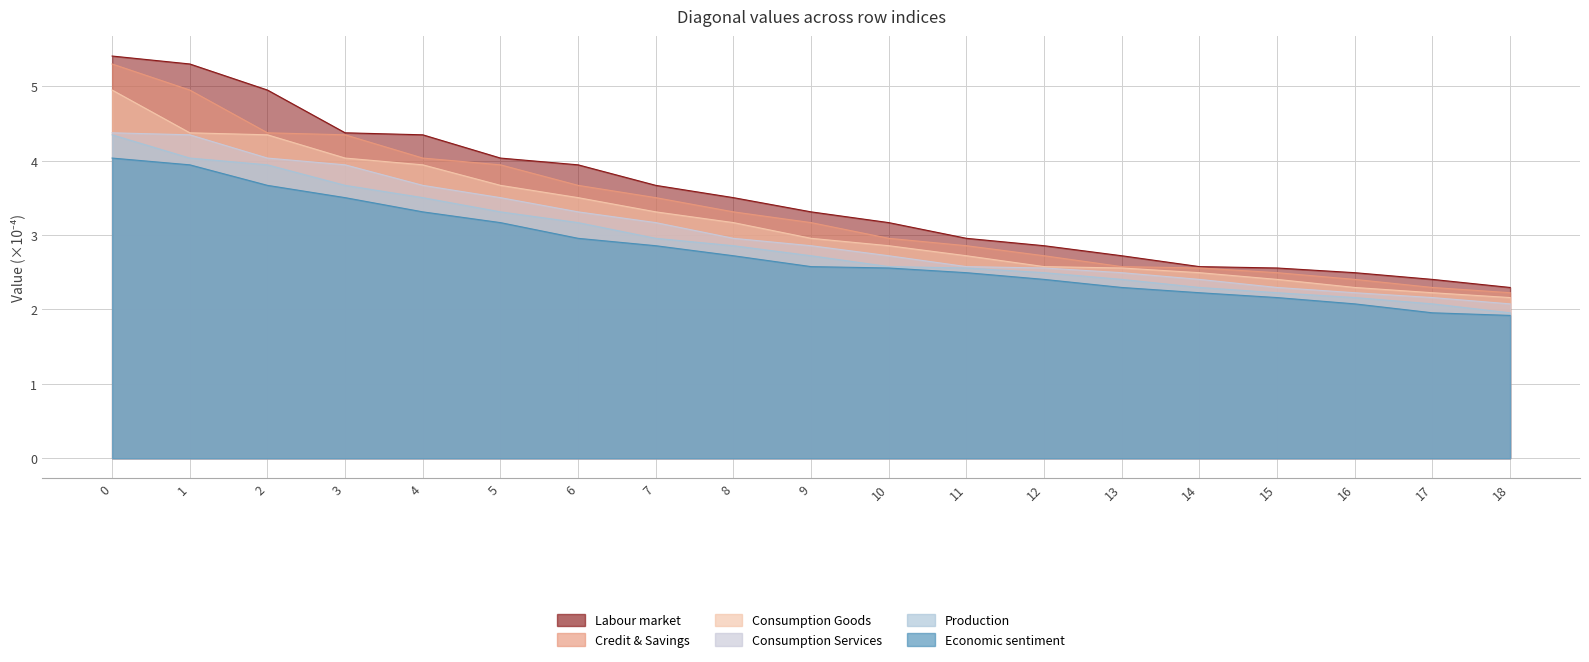

The Labour market series shows 4.0 at 5. True or false?

True